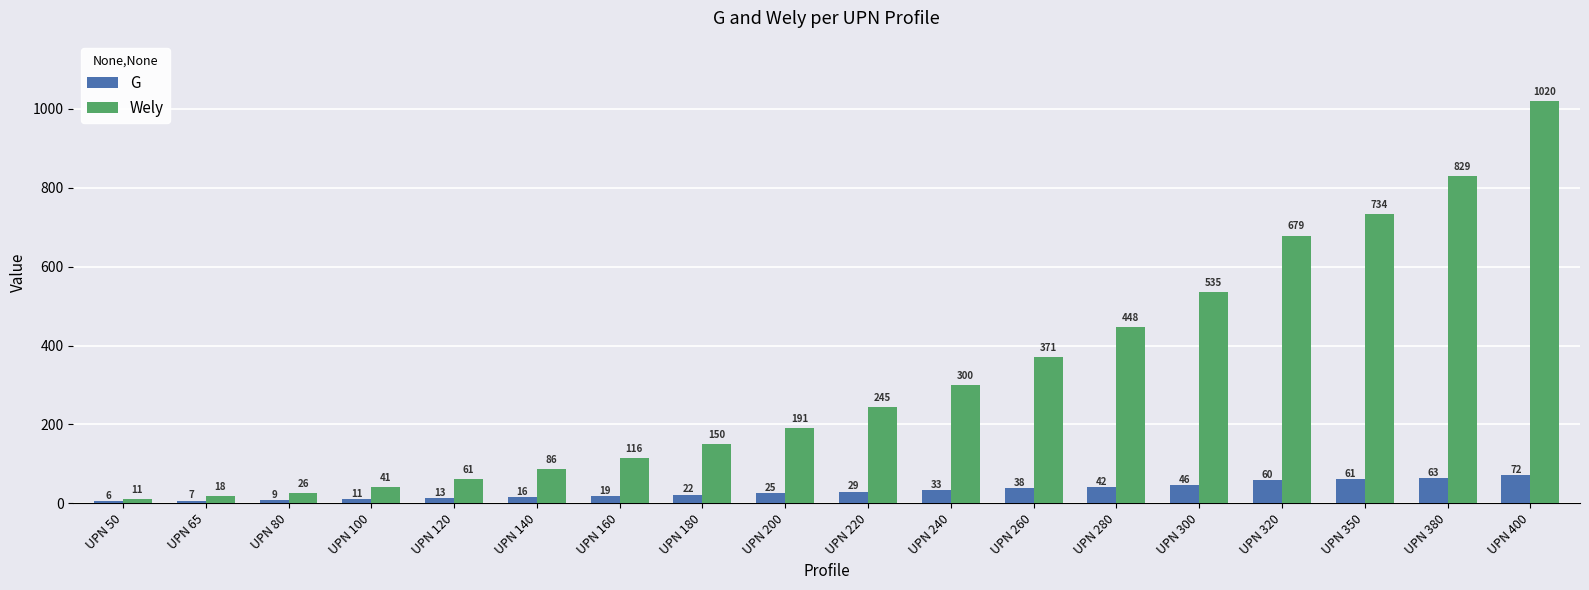

At UPN 100, list the series in order from smallest to largest.

G, Wely